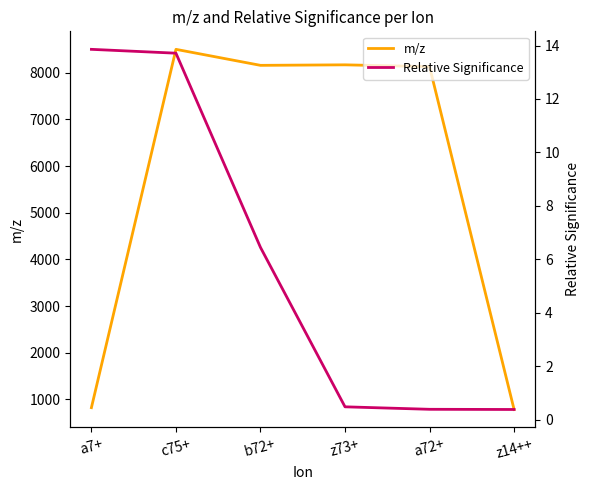

Rank the categories by m/z value from lowest to highest.

z14++, a7+, a72+, b72+, z73+, c75+